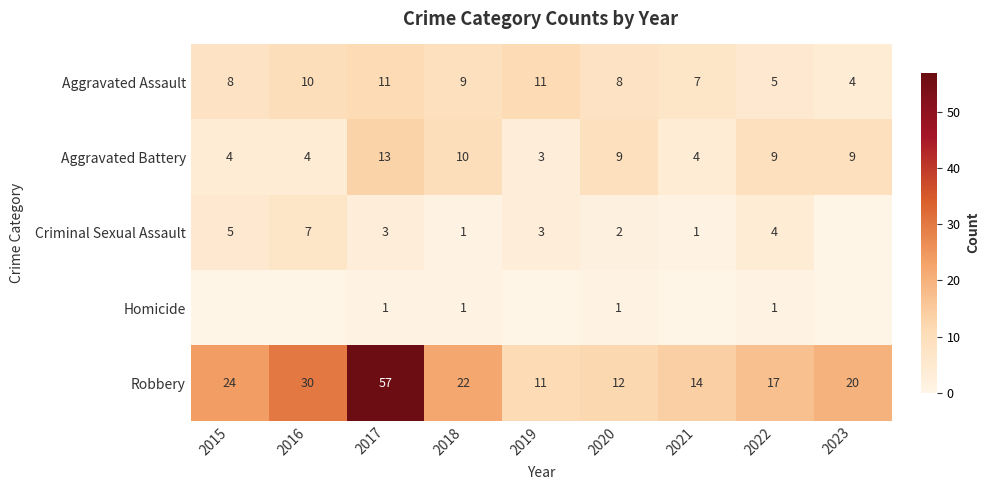

What is the spread (max minus min) of values at 2015?

24